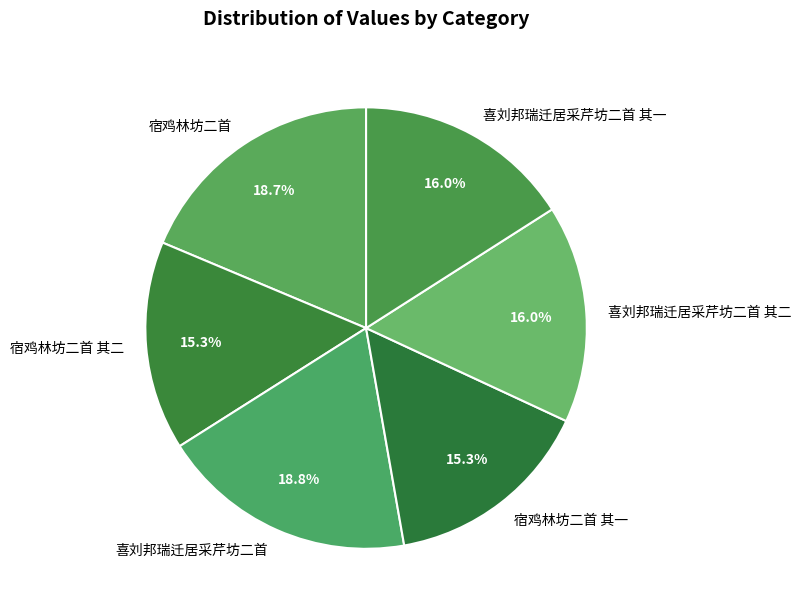

Combined, do 喜刘邦瑞迁居采芹坊二首 and 喜刘邦瑞迁居采芹坊二首 其二 account for over 50%?

No